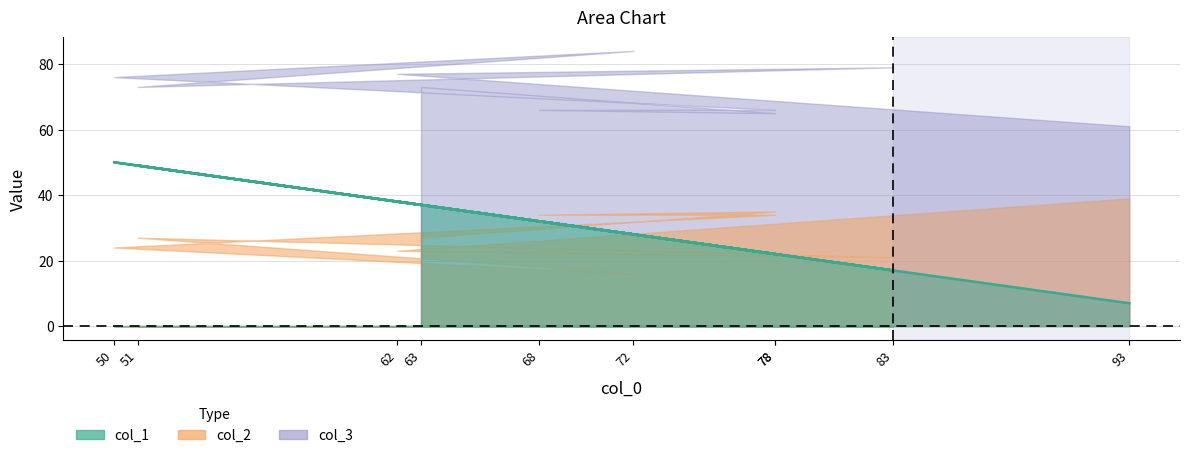

At 68, list the series in order from smallest to largest.

col_1, col_2, col_3